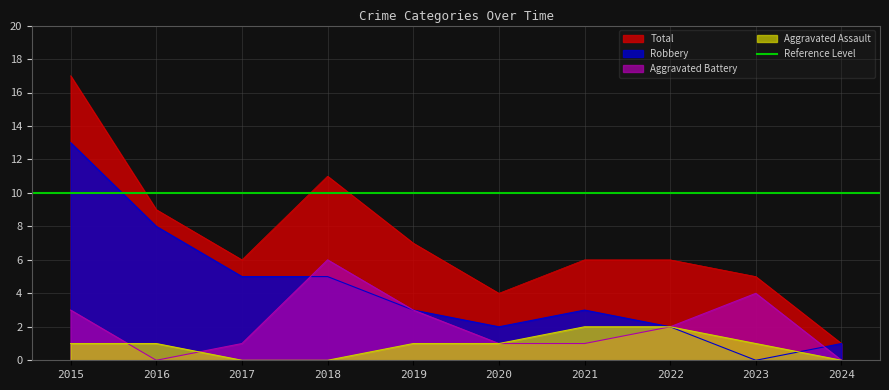

Where is Total nearest to the value 9?

2016